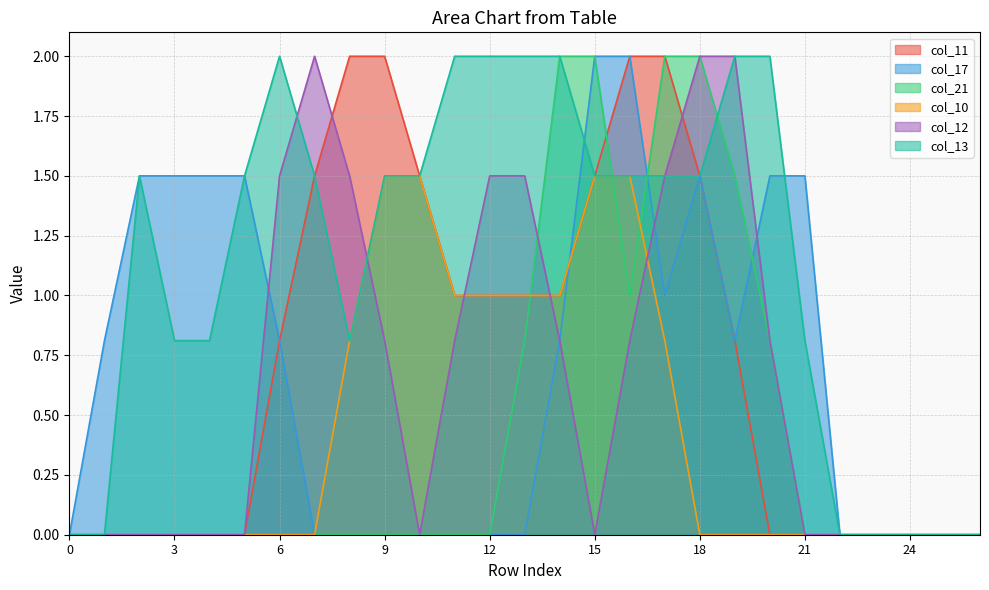

What is the maximum value for col_12?

2.0